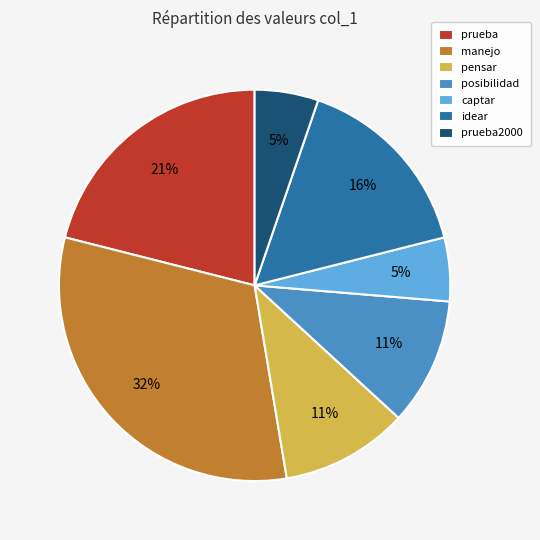

Is it true that prueba2000 is 13% of the pie?

False